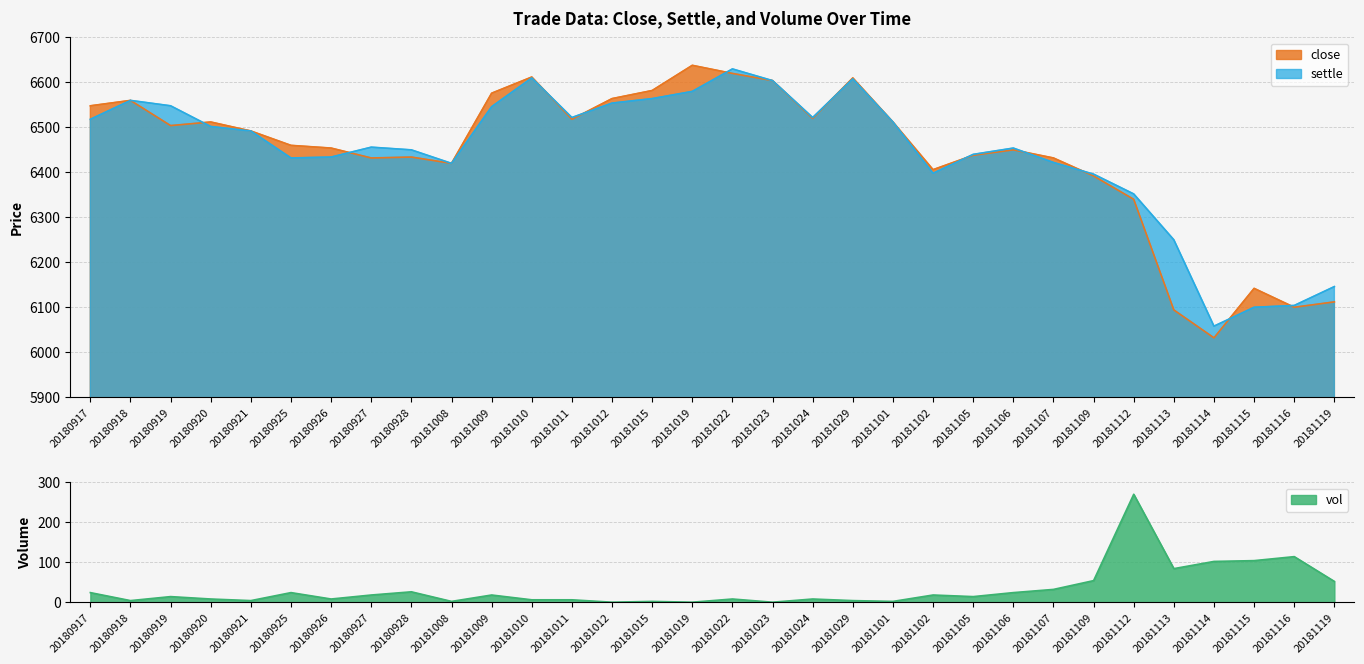

Which category has the highest value in the close series?

20181019